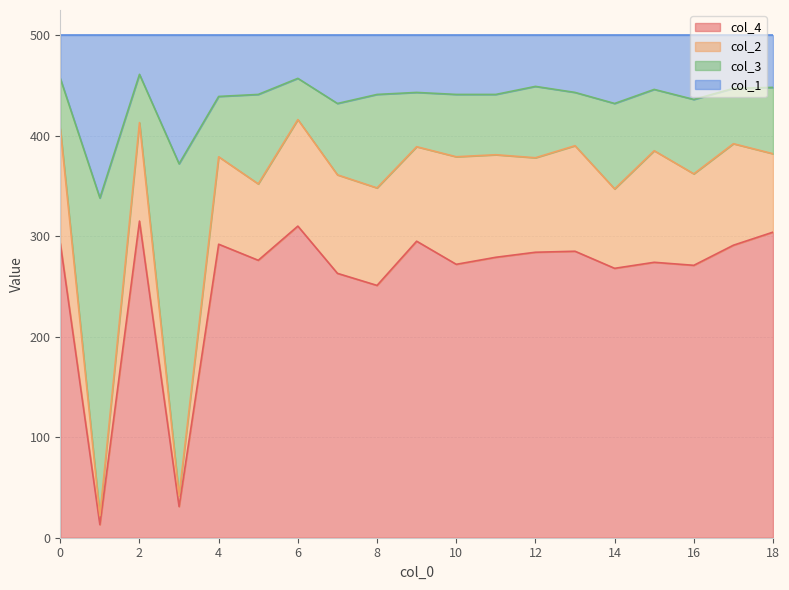

What is the maximum value for col_4?

315